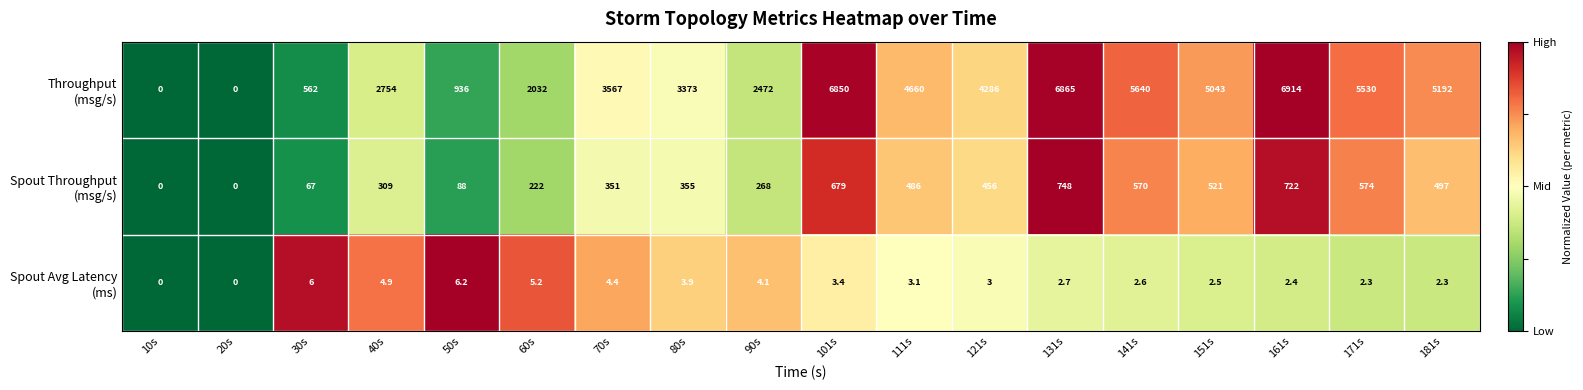

What is the total value across all series at 151s?

5566.5